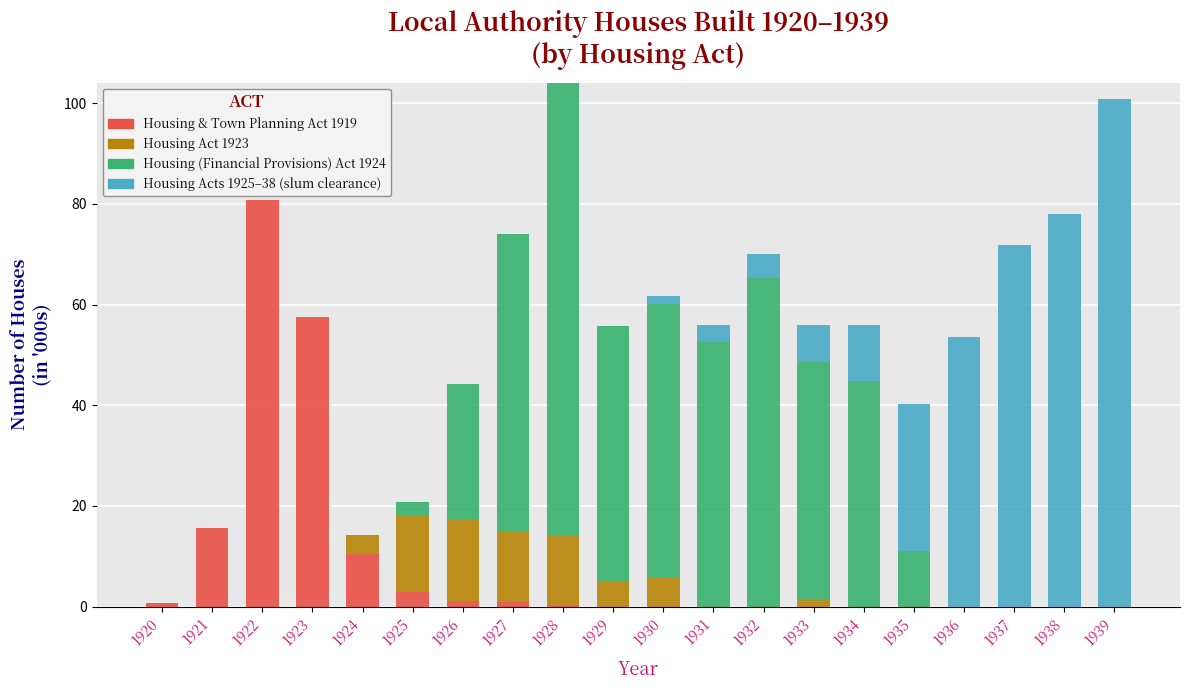

What is the total value across all series at 1939?

100.9